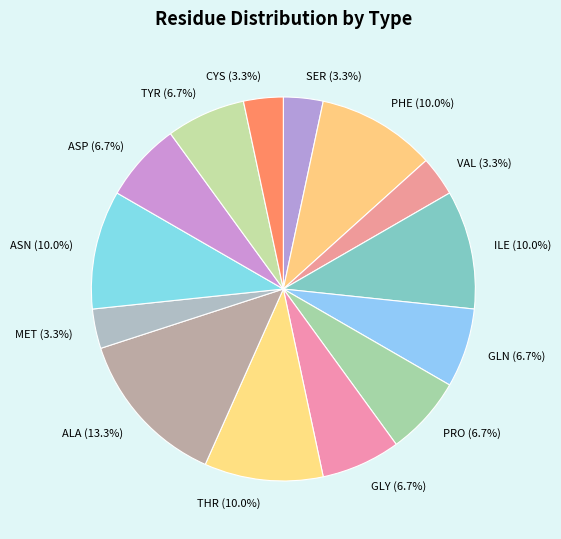

To the nearest percent, what is the average slice percentage?

7%